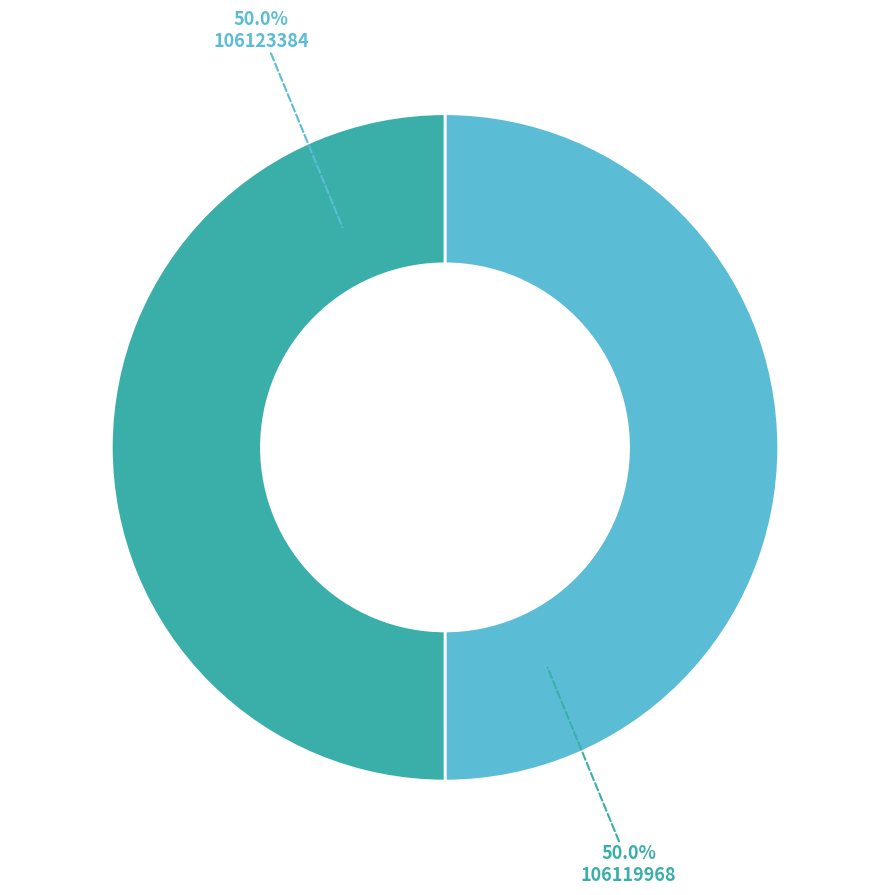

To the nearest percent, what percentage of the pie is 106123384?

50%